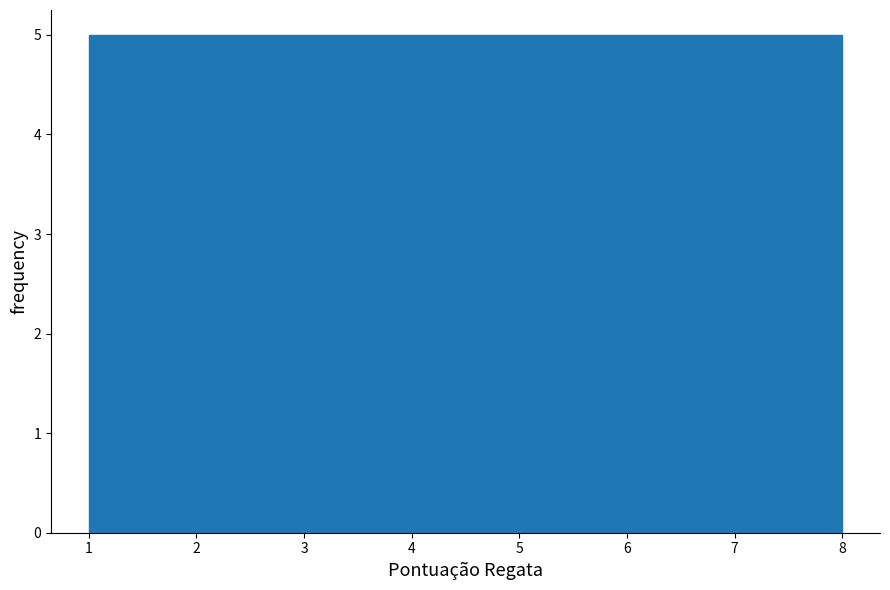

Reading left to right, transcribe this chart: for each bar, give the range it covers on the x-axis and its height. Neither the bar edges nor the heights are printed on the chart, so give them approximately, as read against the axes.

1.0 to 1.9: 5
1.9 to 2.8: 5
2.8 to 3.6: 5
3.6 to 4.5: 5
4.5 to 5.4: 5
5.4 to 6.3: 5
6.3 to 7.1: 5
7.1 to 8.0: 5